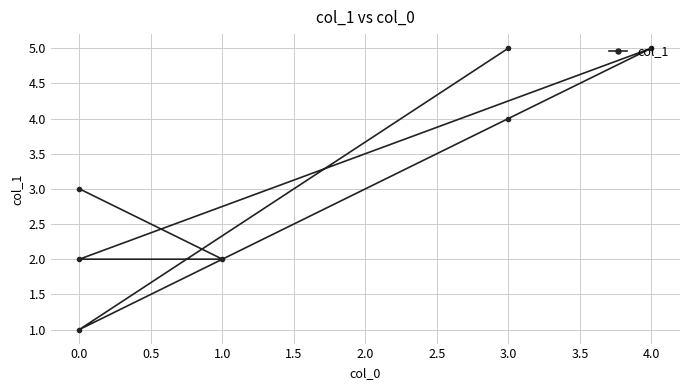

How many values are between 2 and 5?

6